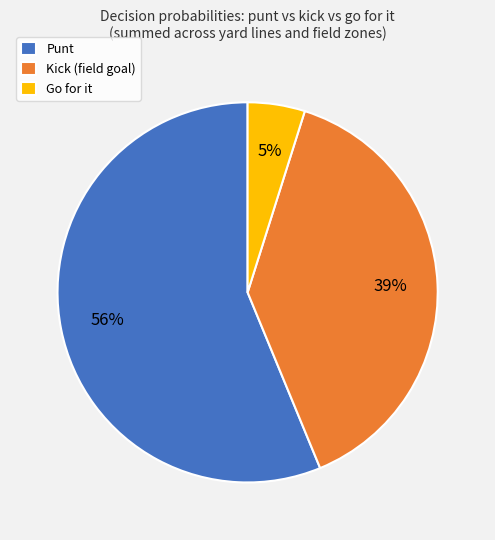

To the nearest percent, what percentage of the pie is Punt?

56%